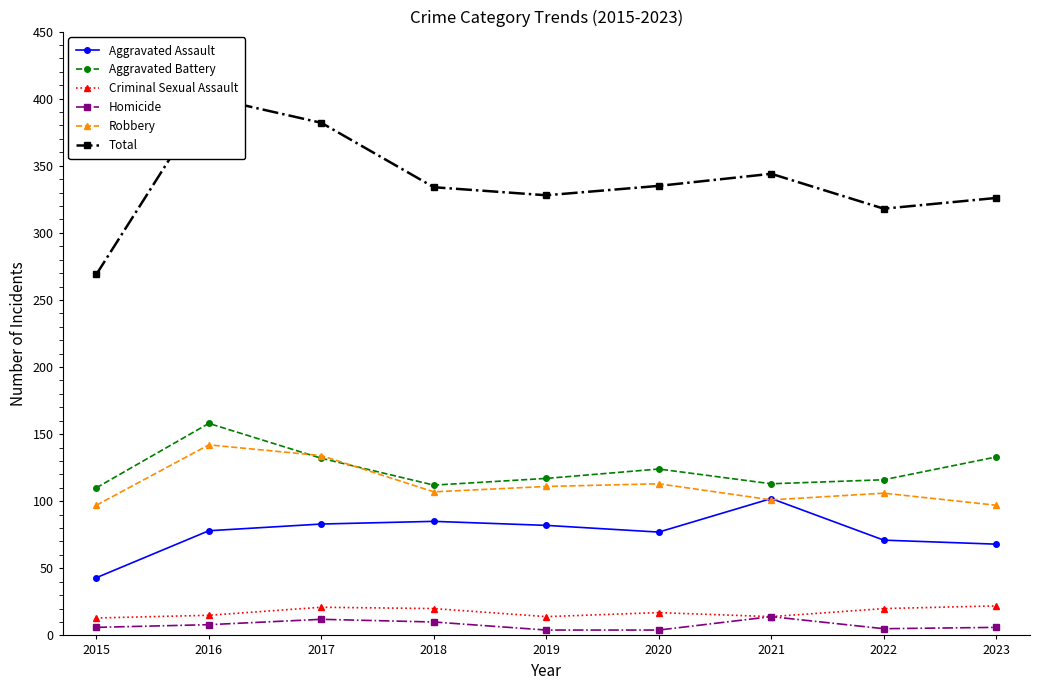

What is the sum of all Aggravated Assault values?

689